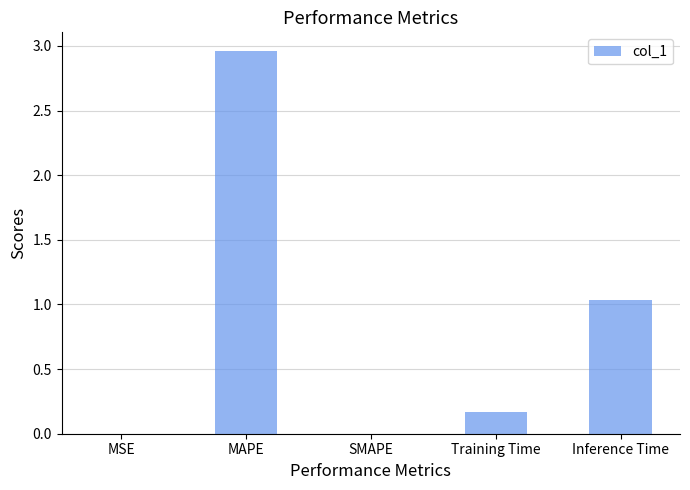

At which category does the chart reach its peak across all series?

MAPE